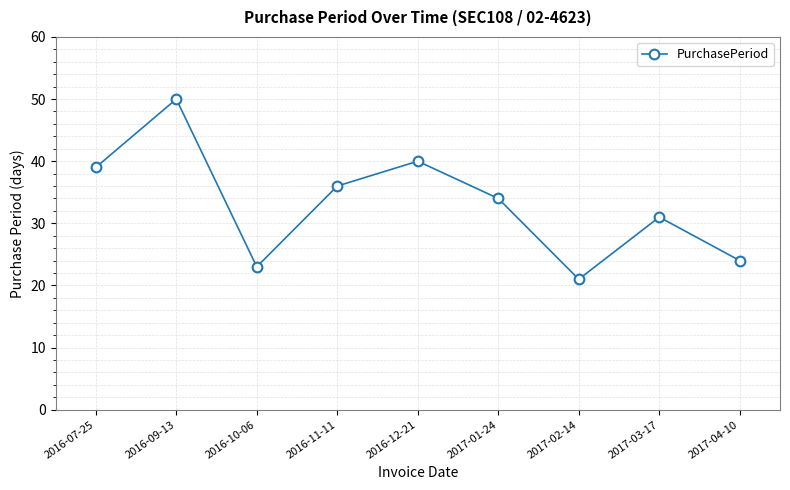

Which has a higher value, 2017-02-14 or 2016-12-21?

2016-12-21